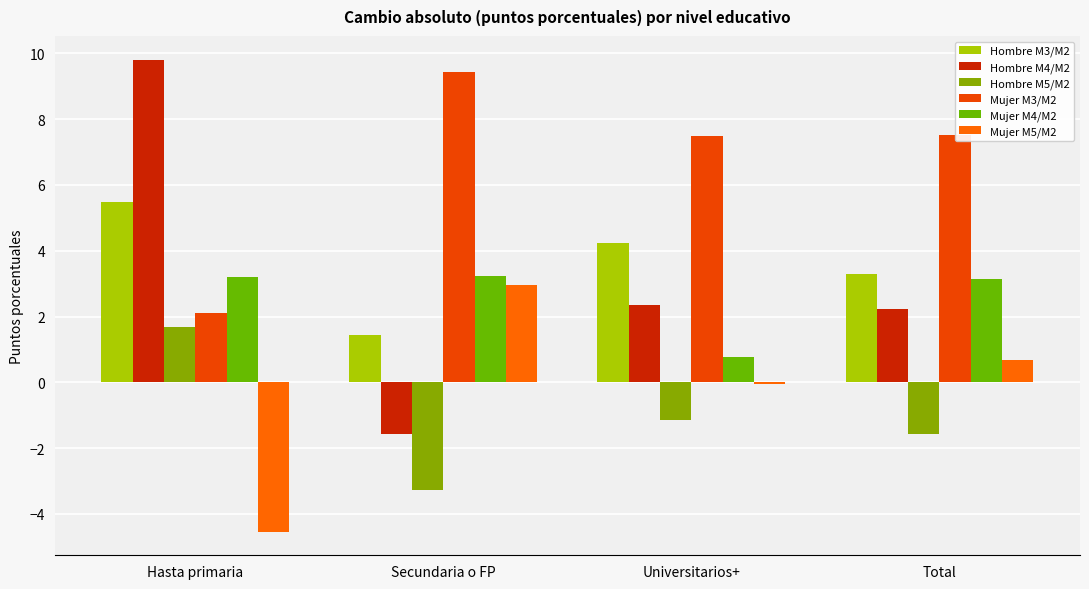

What is the average value of the Hombre M5/M2 series?

-1.1